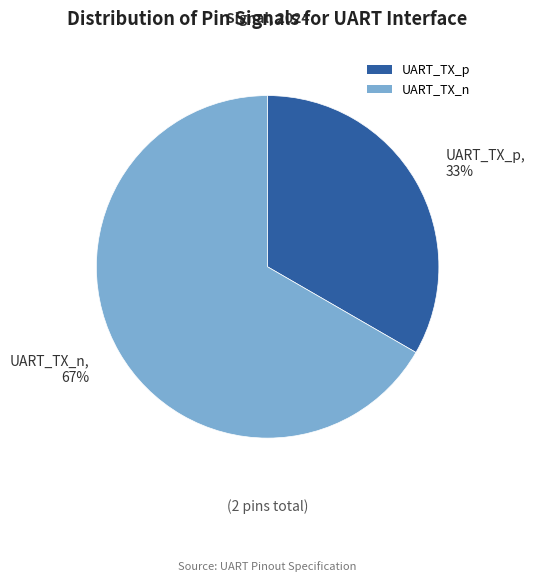

To the nearest percent, what portion does UART_TX_n represent?

67%